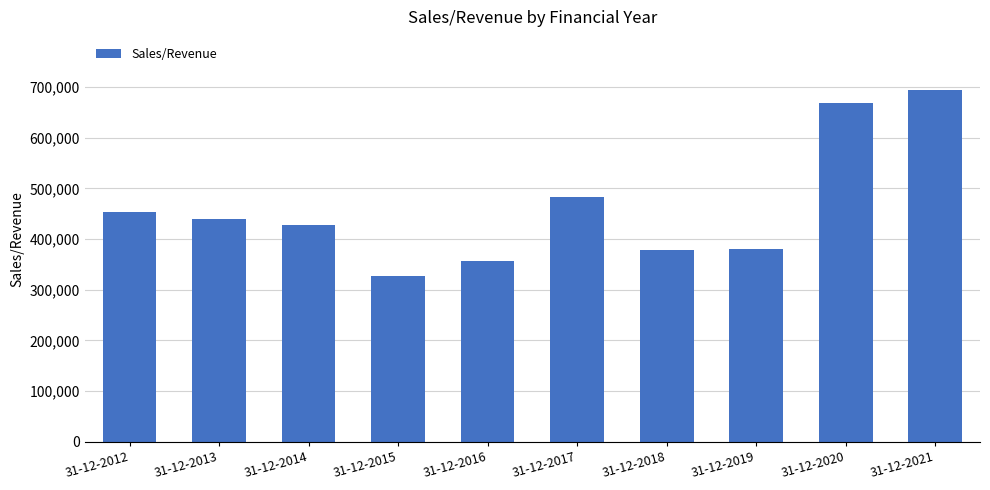

What is the difference between the second highest and minimum values?

341312.6